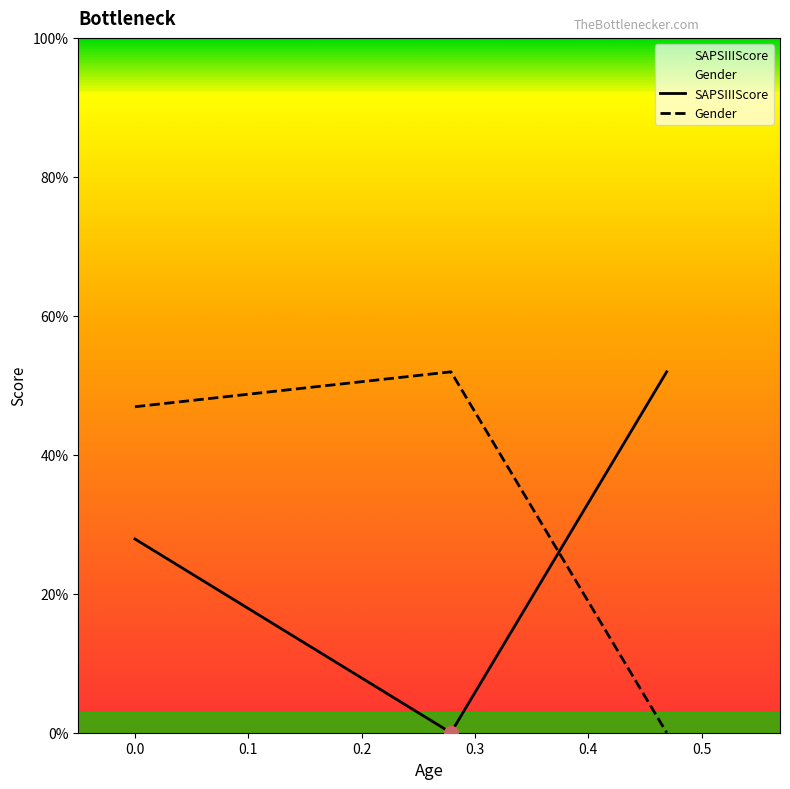

Reading left to right, extract all data points from this chart.

SAPSIIIScore: 0.3	0.0	0.5
Gender: 0.5	0.5	0.0